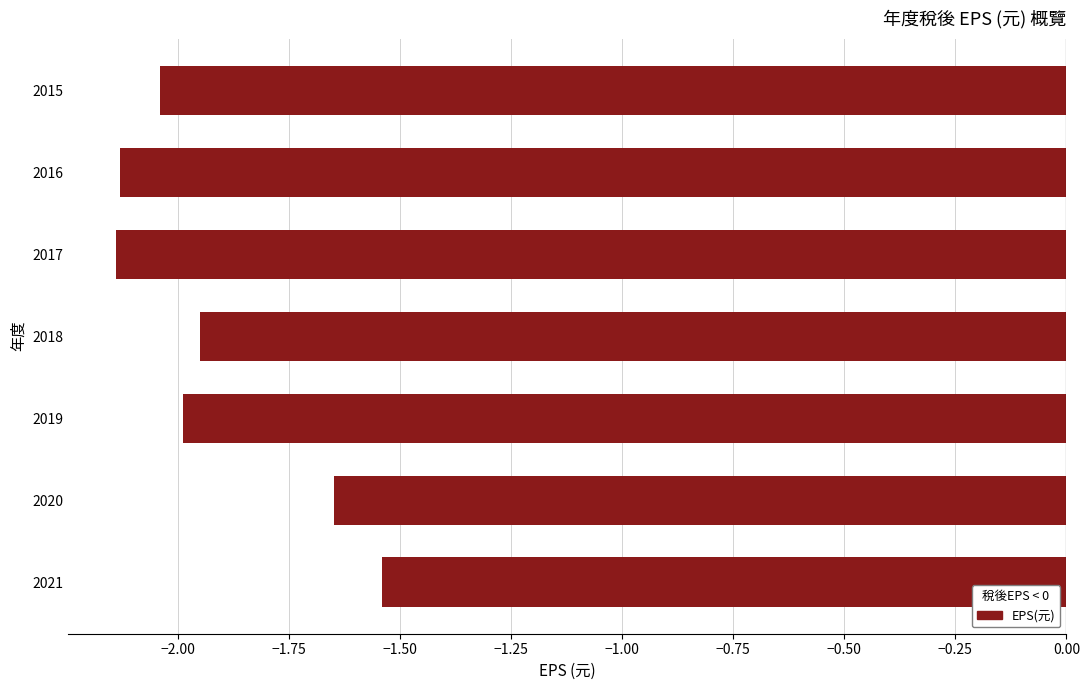

Which has a higher value, 2019 or 2021?

2021